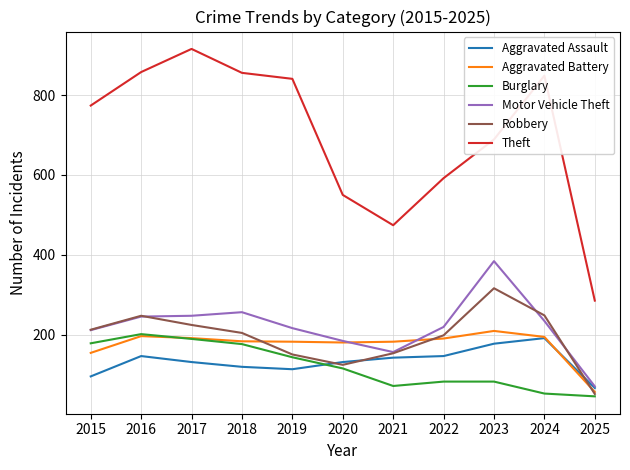

The Motor Vehicle Theft series shows 282 at 2020. True or false?

False